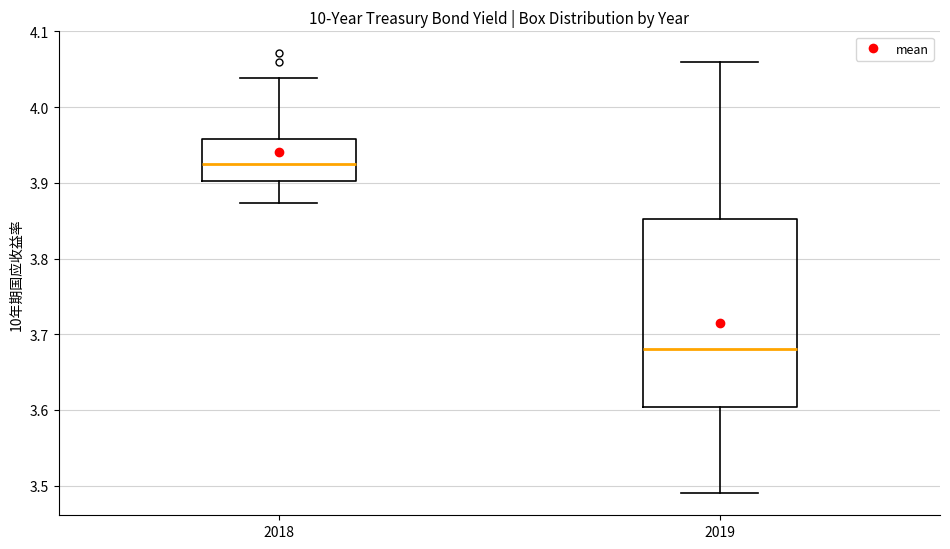

Where is the lower edge of the box at x = 2018 on the y-axis? The values are not printed on the chart, so give them approximately, as read against the axis.

3.90